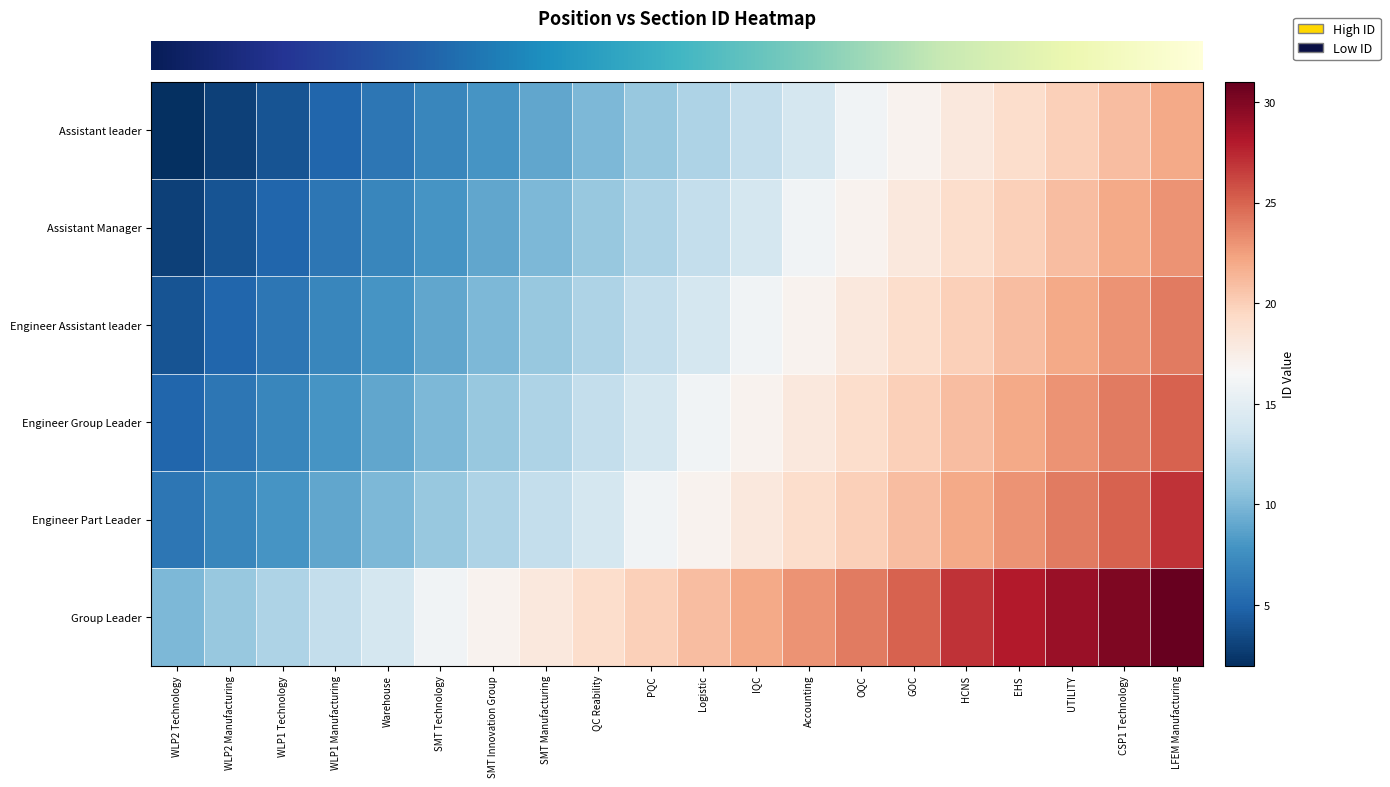

What is the spread (max minus min) of values at IQC?

9